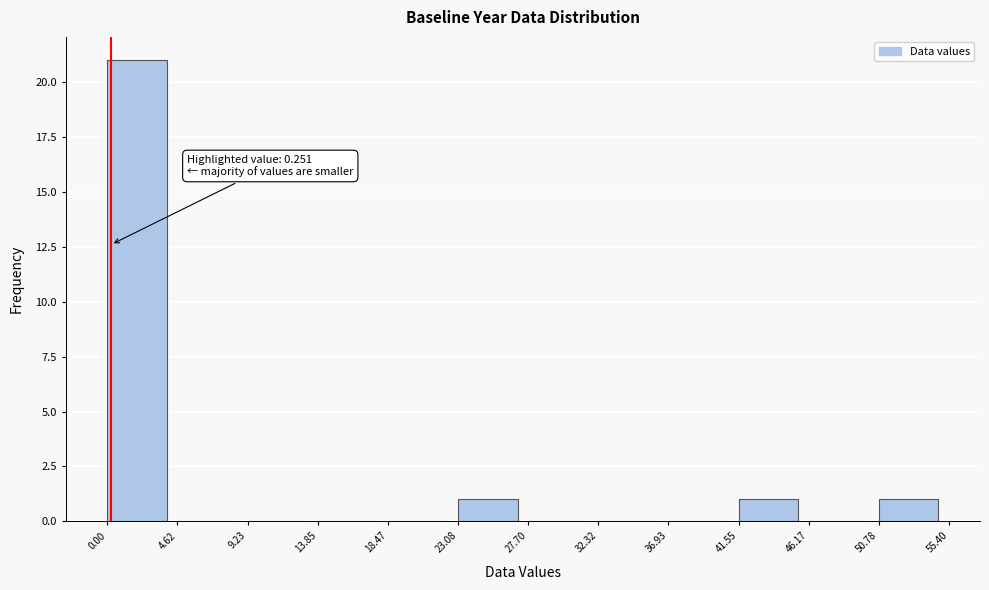

Over which range of the x-axis is the bar tallest?

0.00 to 4.62